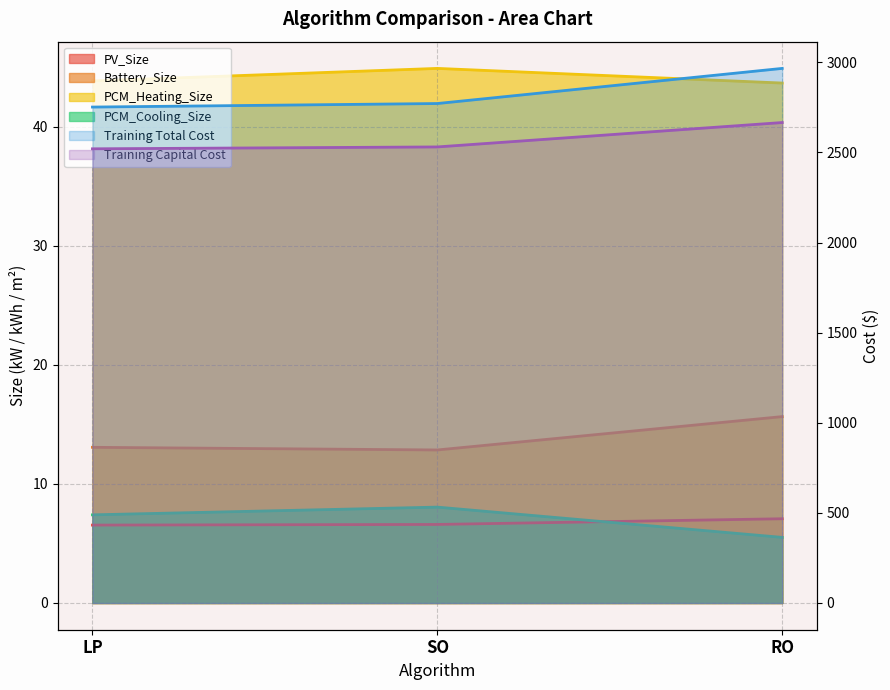

What is the difference between the maximum and minimum values in the PCM_Heating_Size series?

1.2